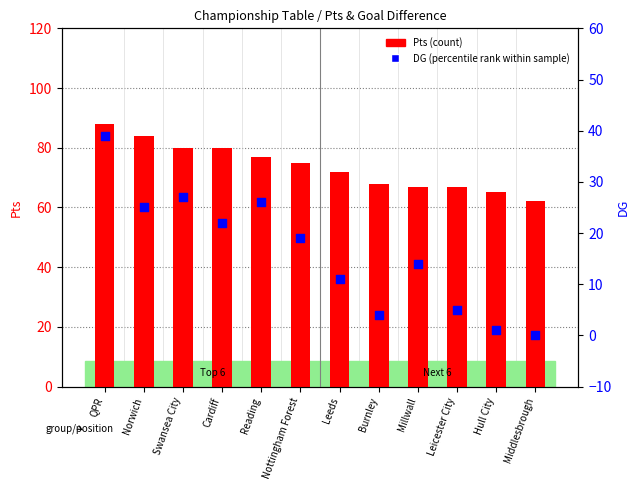

Which series contains the lowest Y value?

DG (percentile rank within sample)